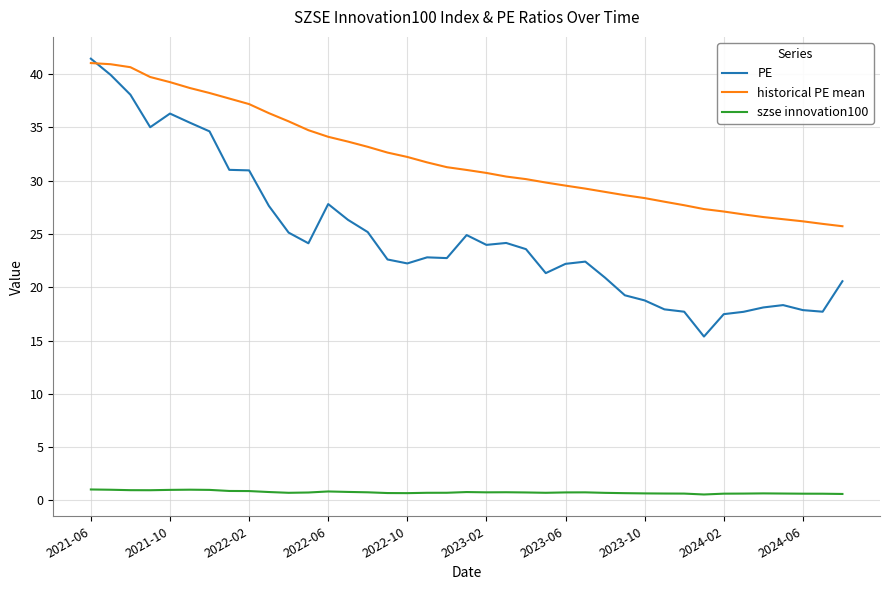

What is the average value of the szse innovation100 series?

0.8